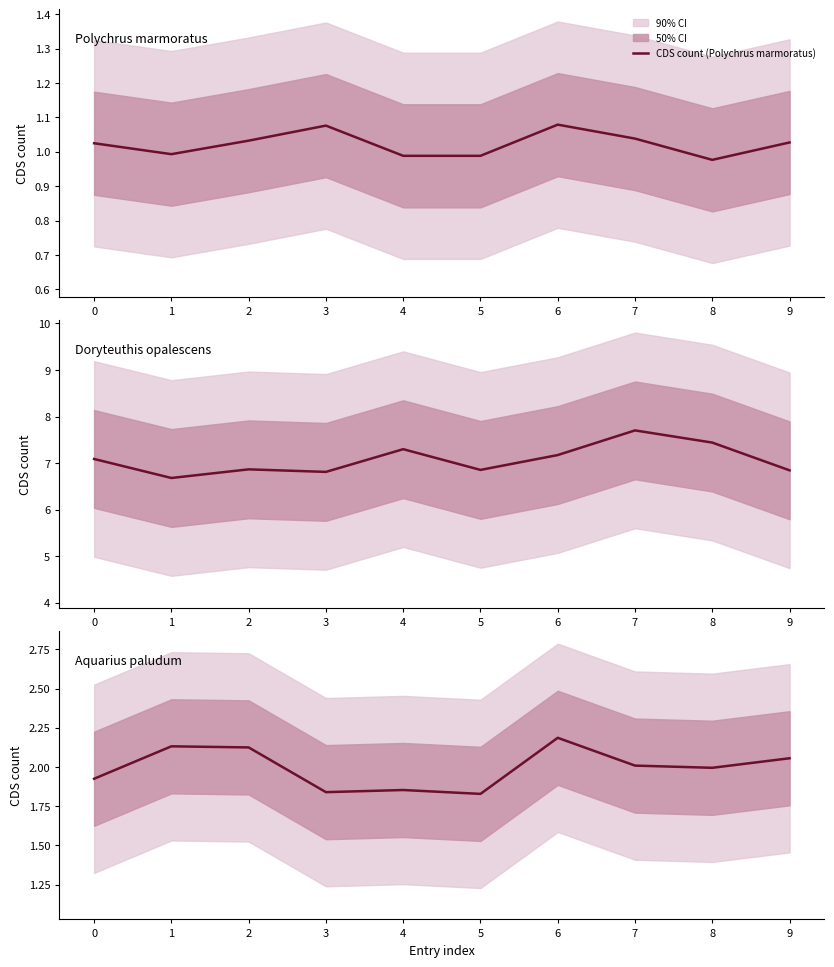

Which category has the lowest value in the CDS count (Polychrus marmoratus) series?

8